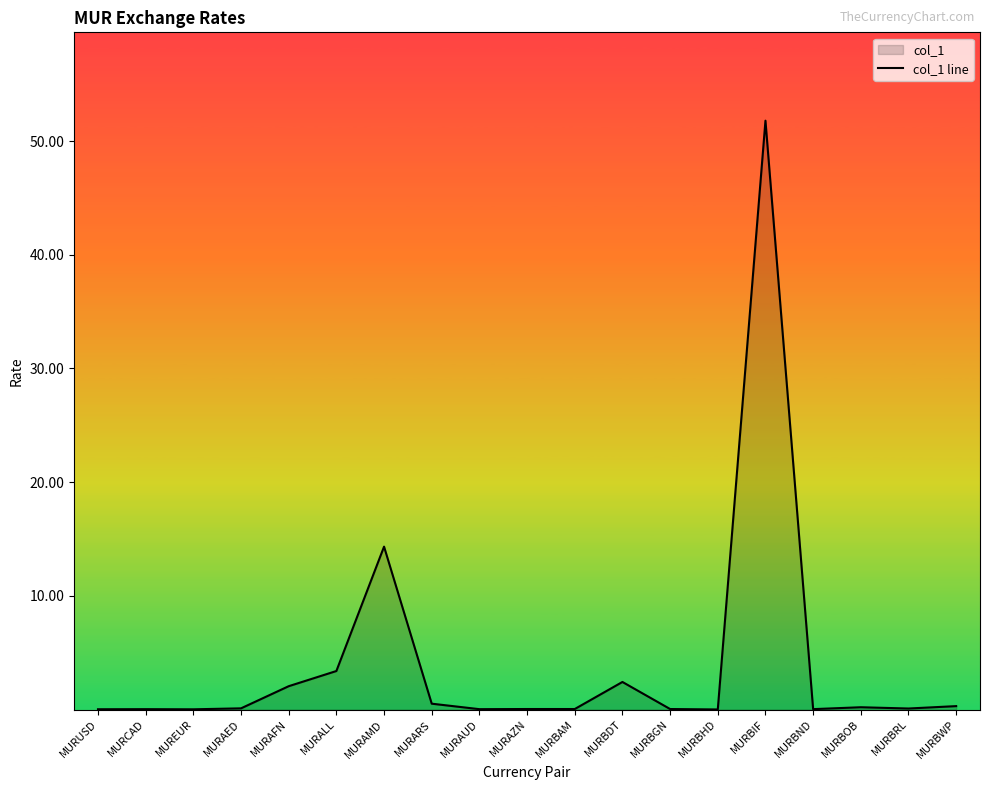

True or false: the data shows 0.1 at MURAUD.

False